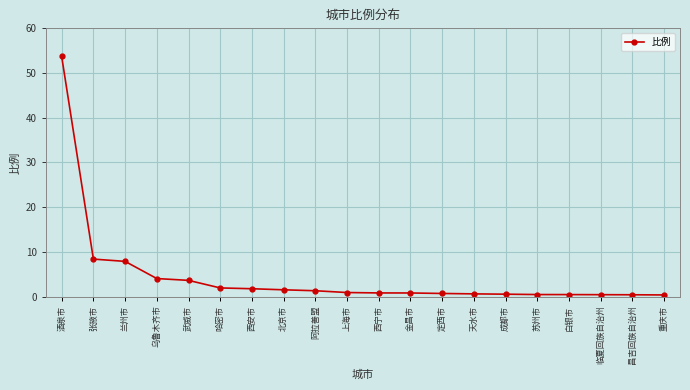

What is the average value?

4.5